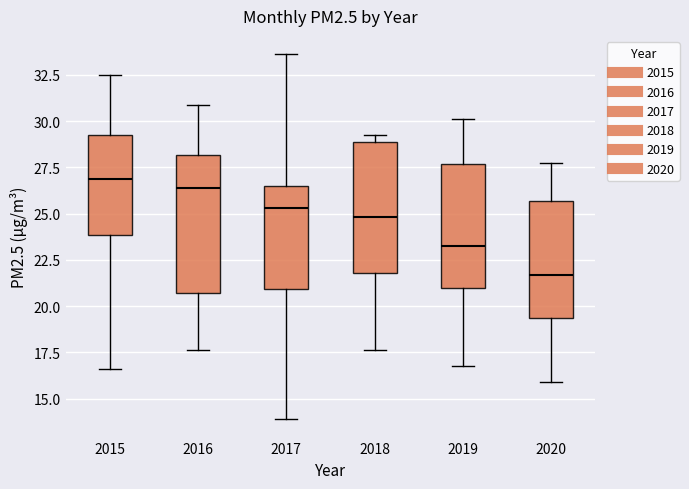

Which box's median line is the highest?

2015